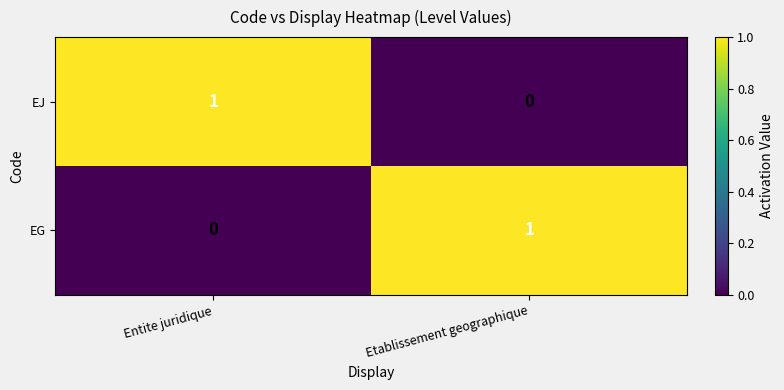

Which category has the highest value in the EJ series?

Entite juridique